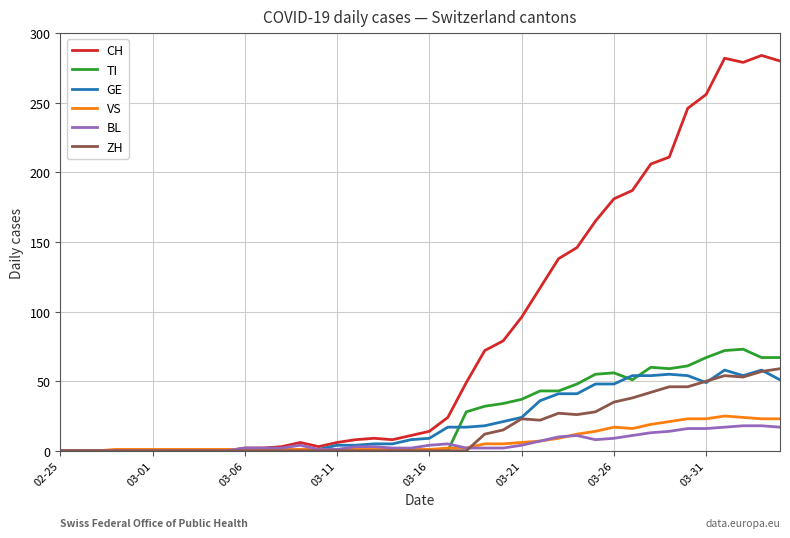

What is the maximum value shown in the chart?

284